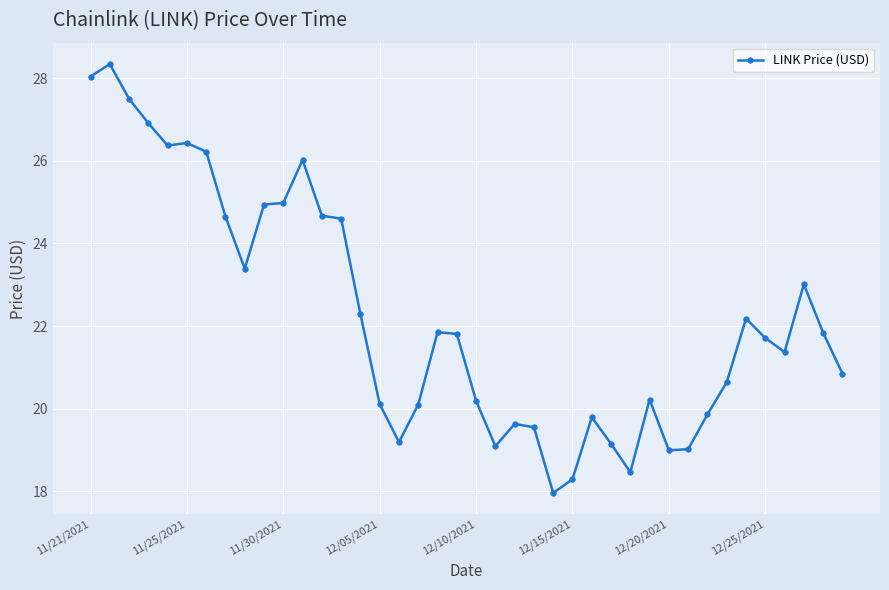

What is the maximum value shown in the chart?

28.3